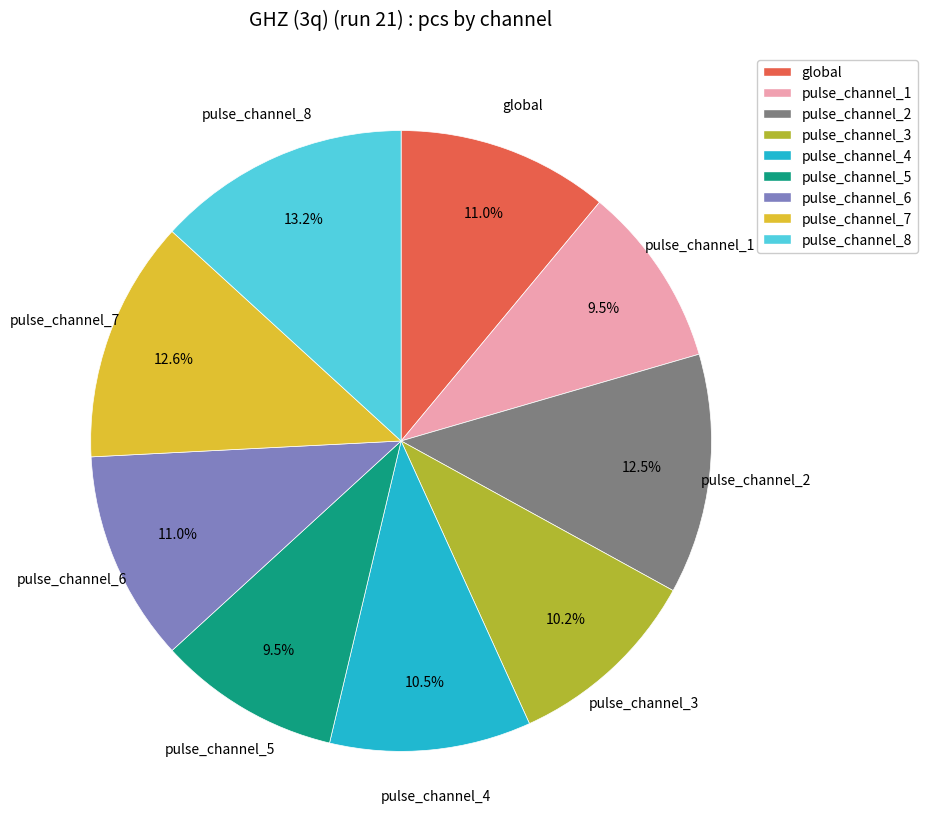

Which has a higher value, pulse_channel_3 or pulse_channel_1?

pulse_channel_3